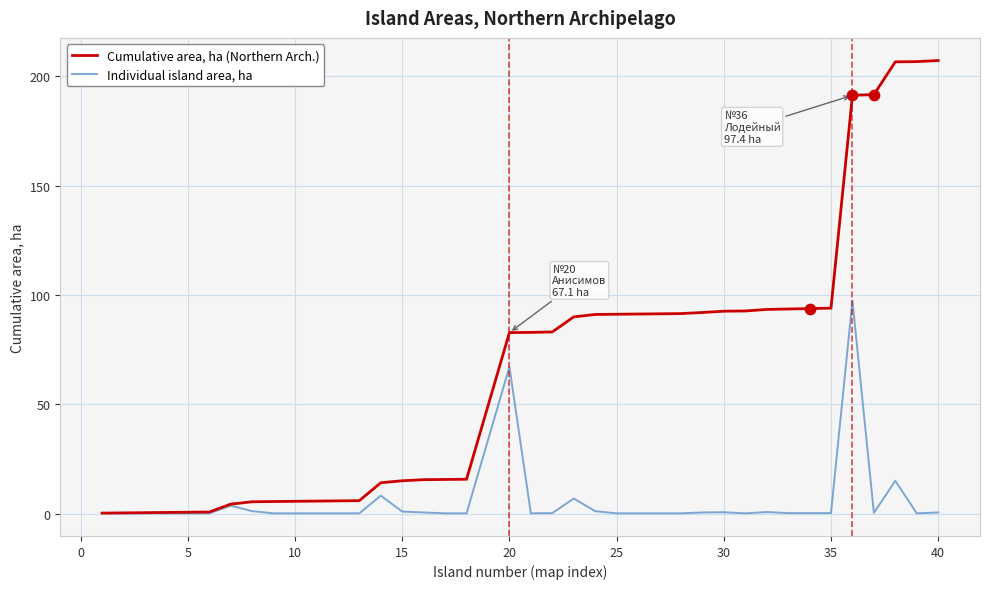

Which series has the widest spread of values?

Cumulative area, ha (Northern Arch.)